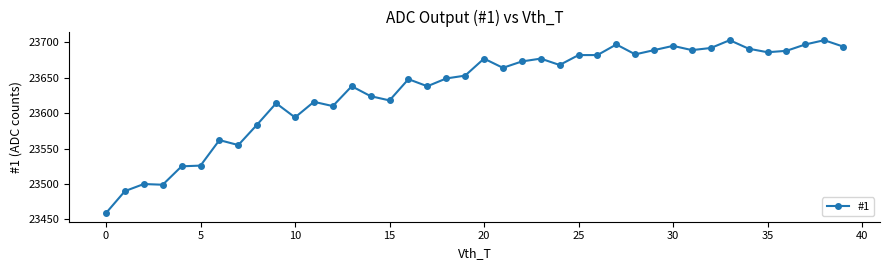

What is the value of the 24th point from the left?

23677